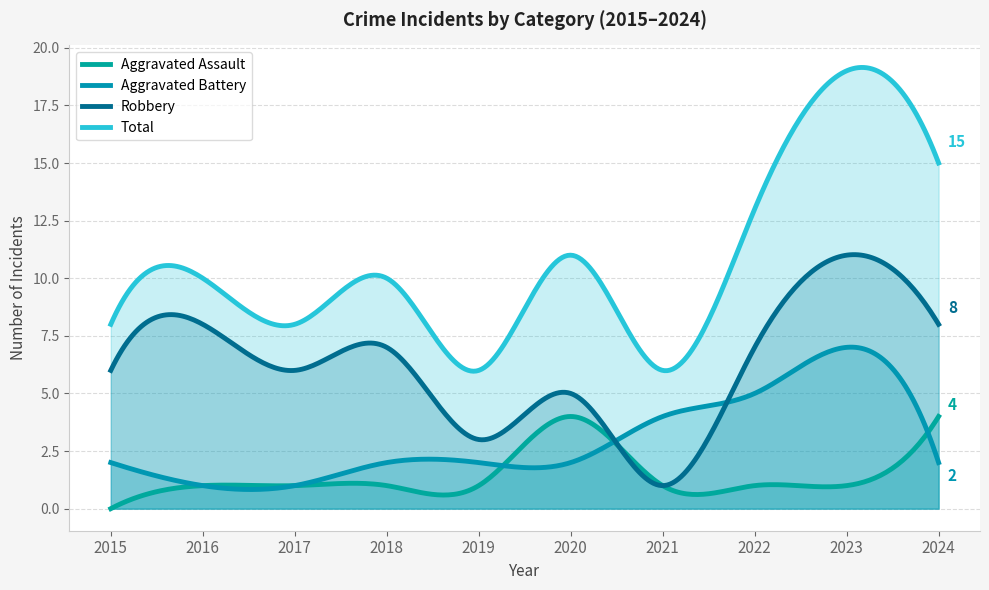

Which label corresponds to the largest value in the chart?

2023